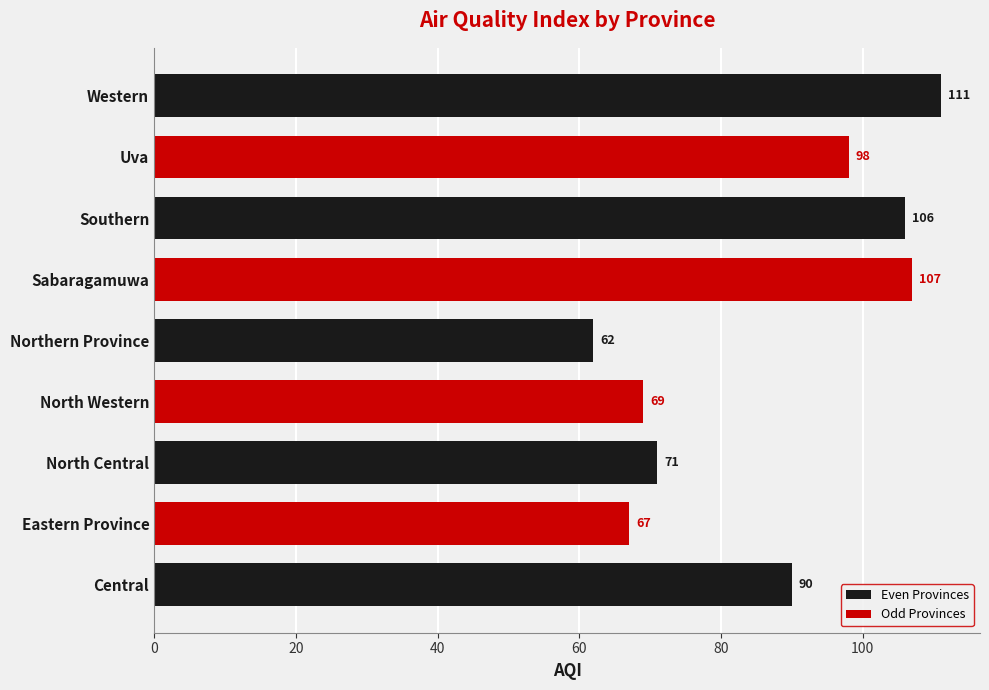

The value at North Western is 25. True or false?

False